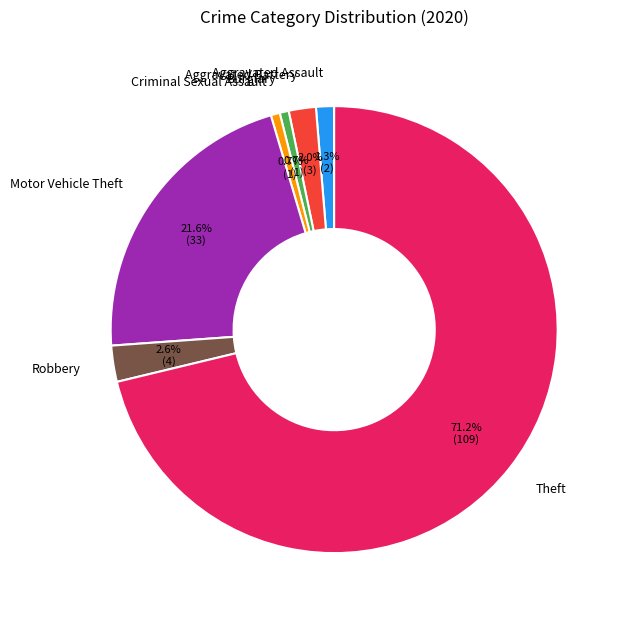

What is the largest slice in the pie chart?

Theft